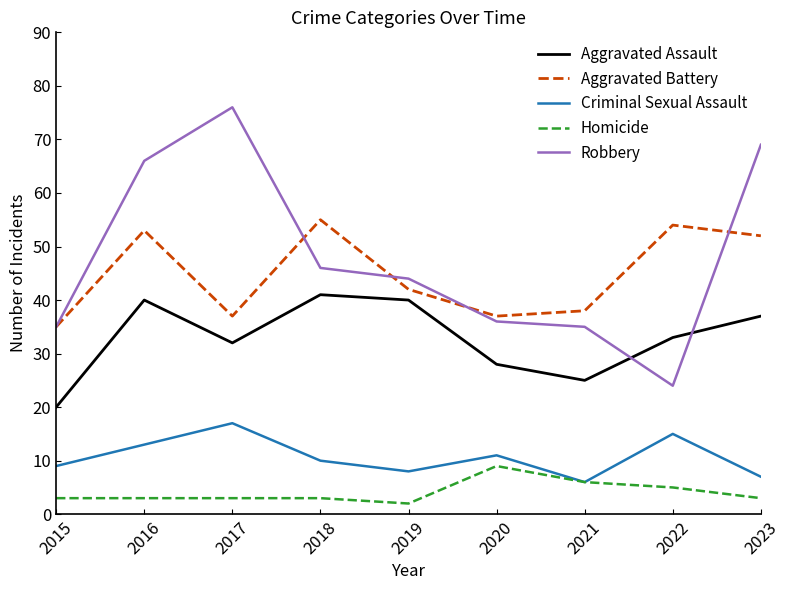

What is the smallest value displayed?

2